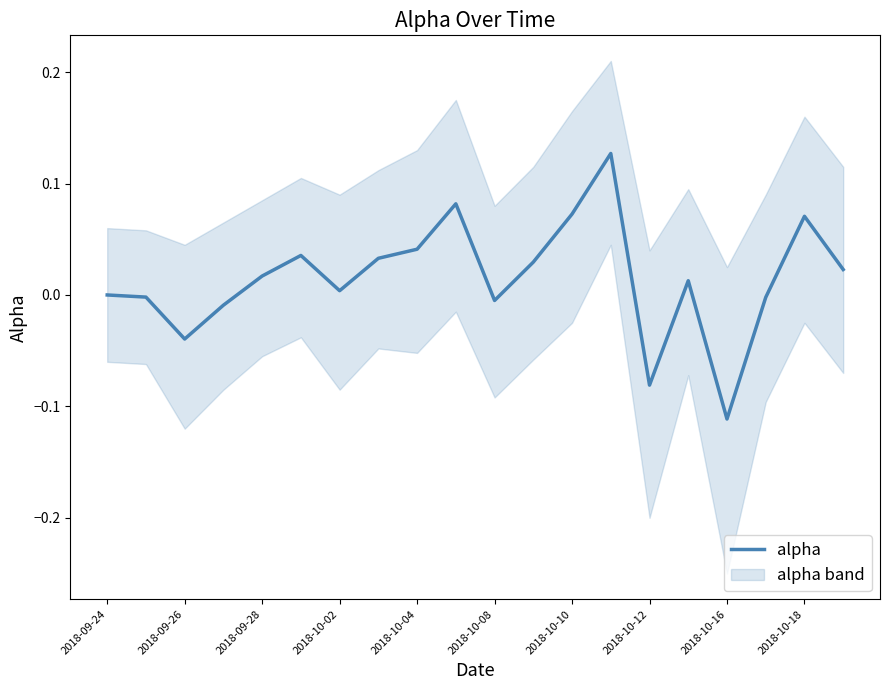

At which label does alpha reach its minimum?

2018-10-16